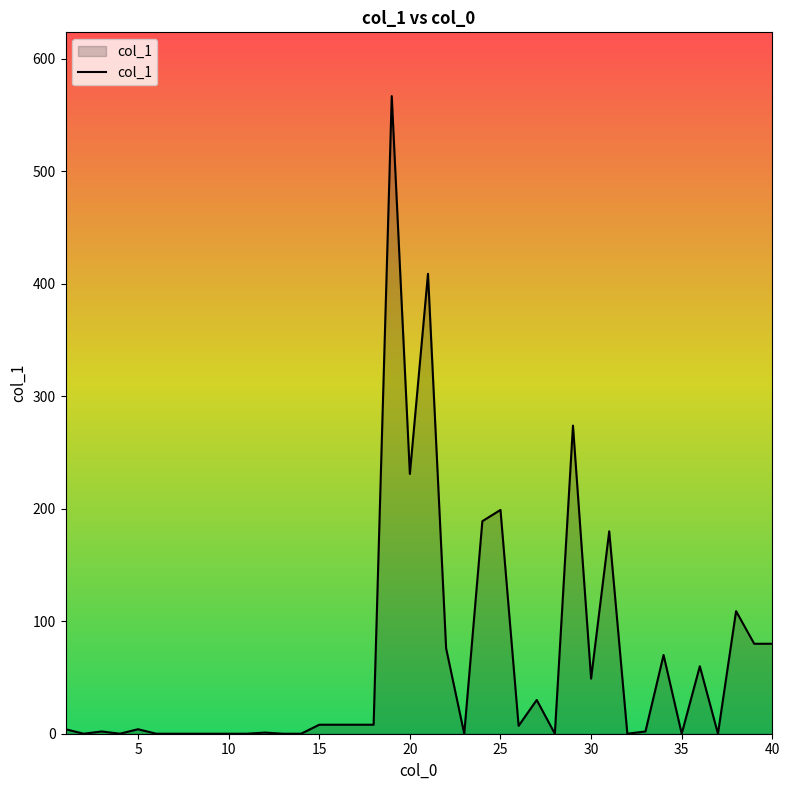

What is the maximum value shown in the chart?

567